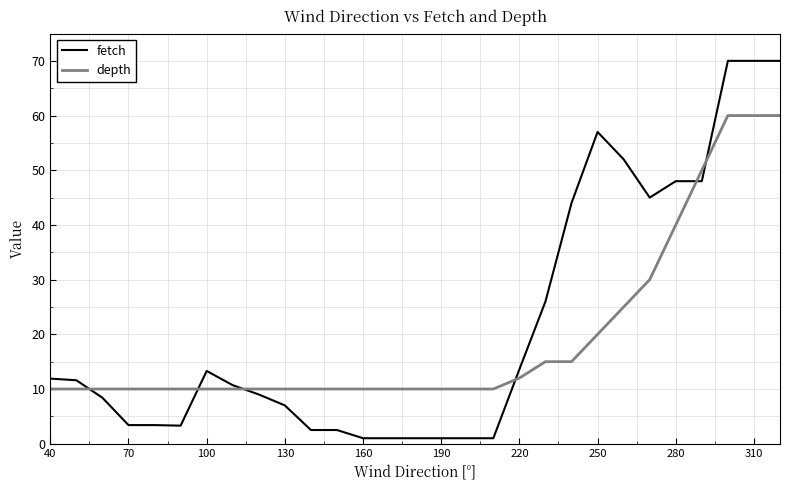

What is the average value of the fetch series?

22.0